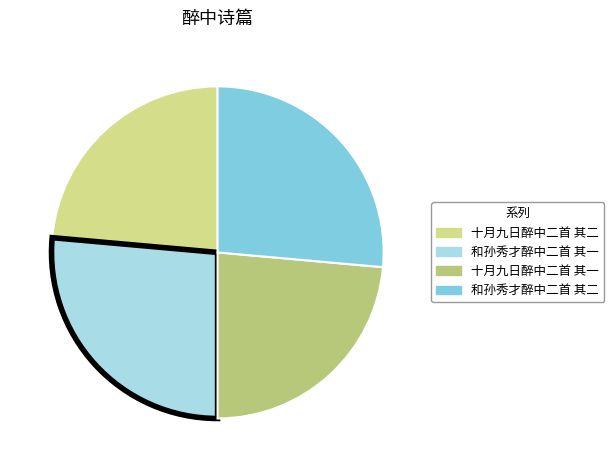

To the nearest percent, what is the difference between the 和孙秀才醉中二首 其一 and 十月九日醉中二首 其一 slice percentages?

3%